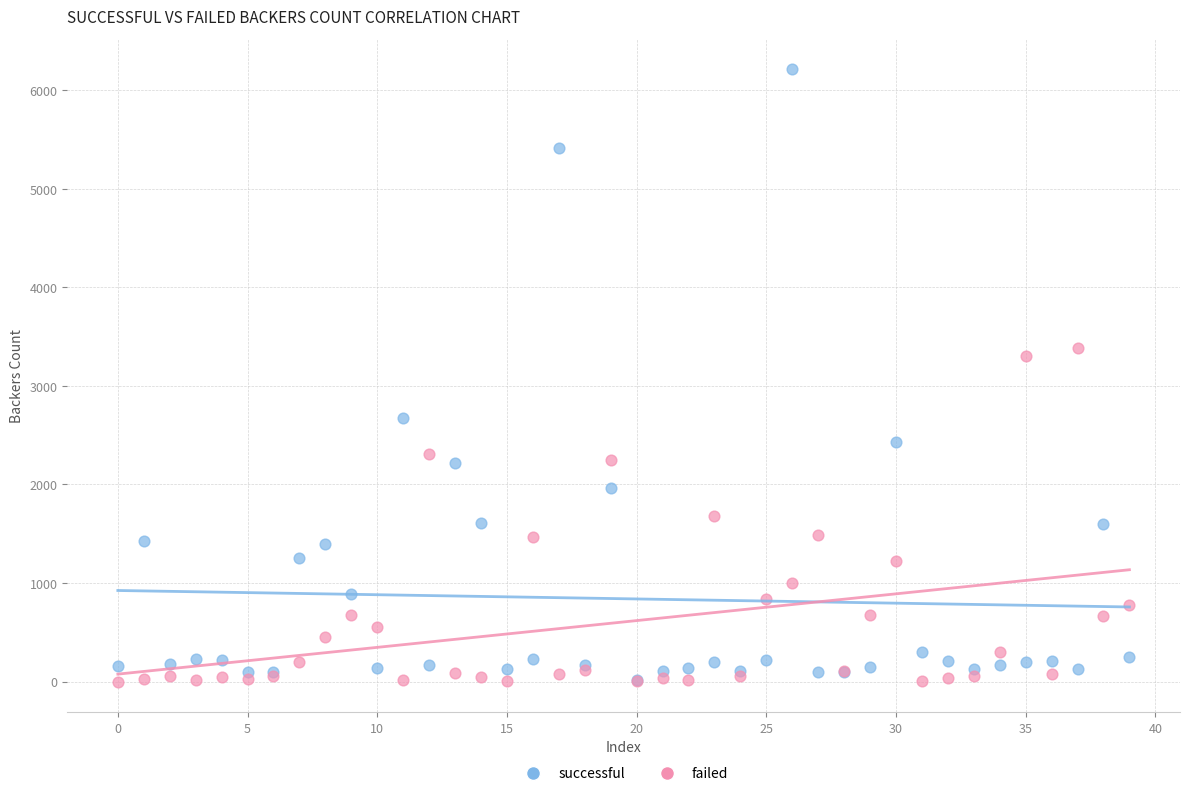

Which series has the largest Y range (max minus min)?

successful